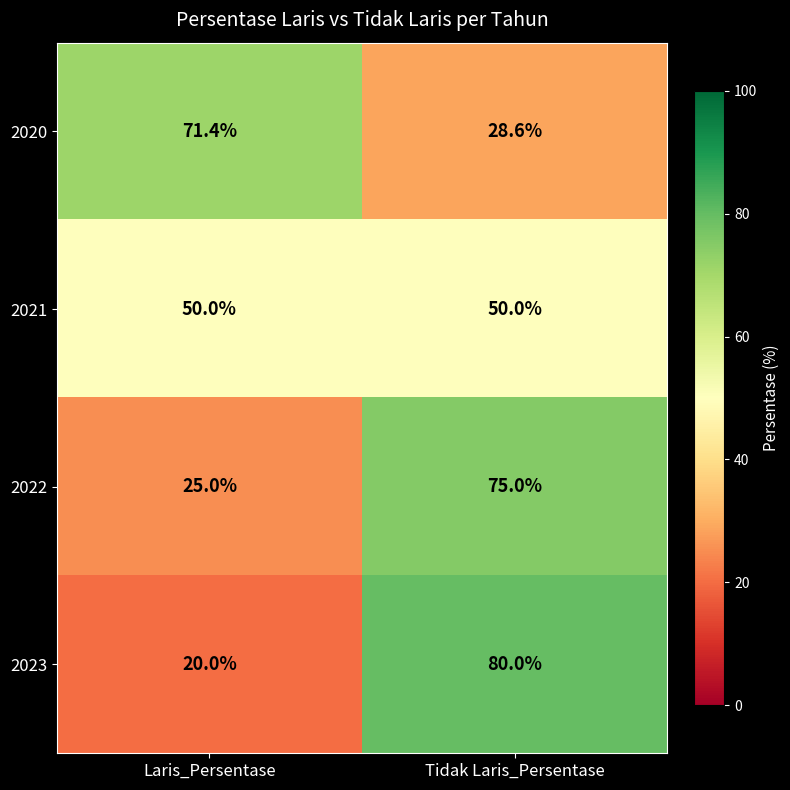

What is the greatest value displayed?

80.0